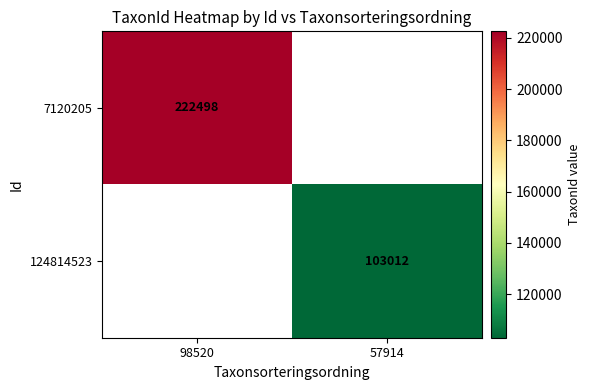

The 124814523 series shows 52067 at 57914. True or false?

False